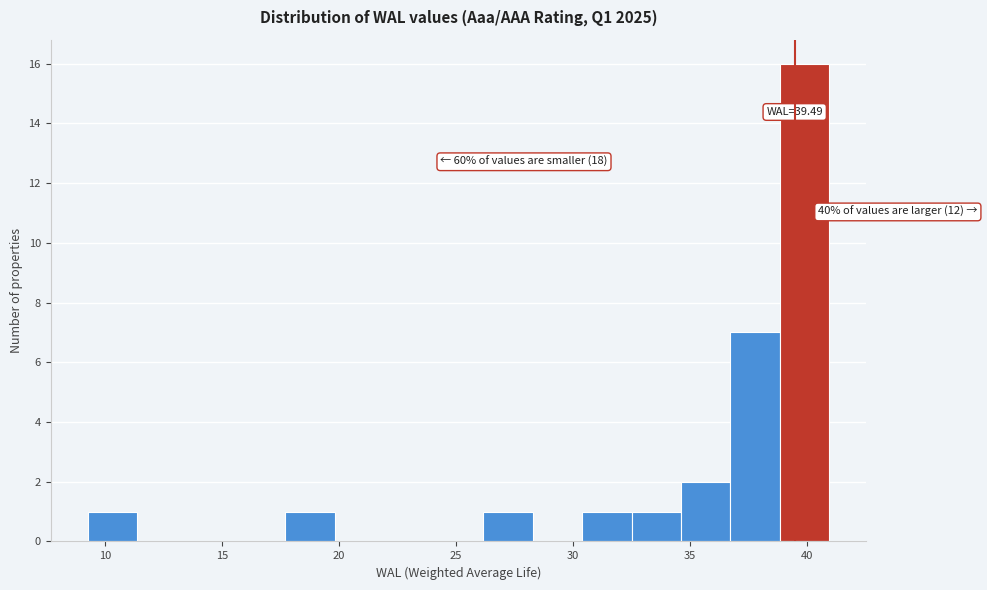

Which range on the x-axis has the tallest bar?

39.0 to 41.0